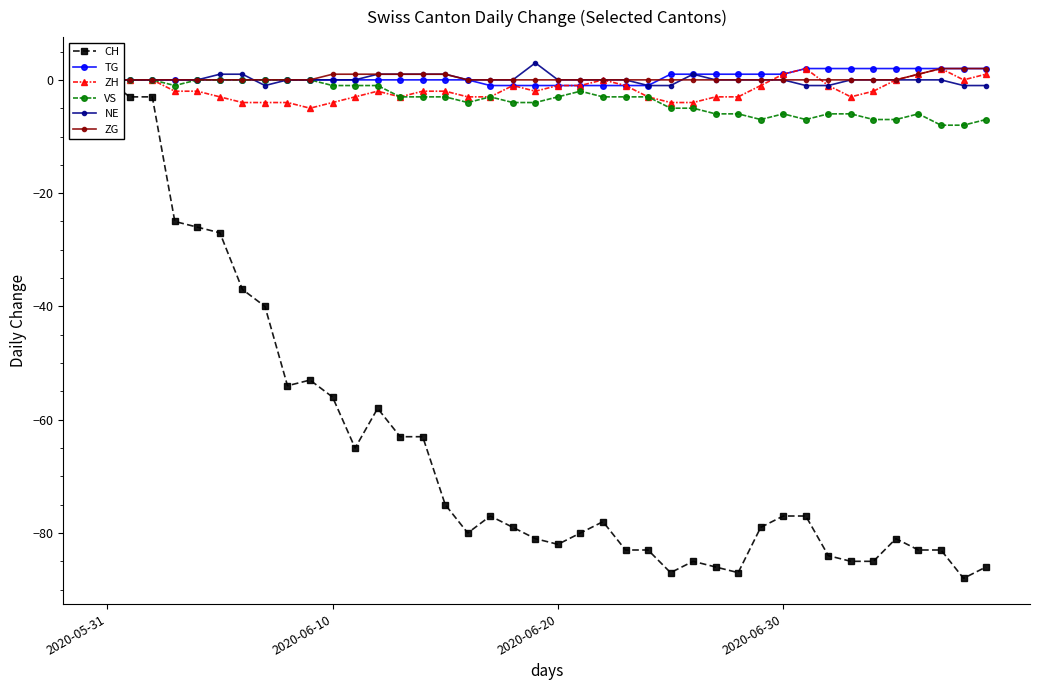

At which label is ZG closest to 1?

2020-06-10